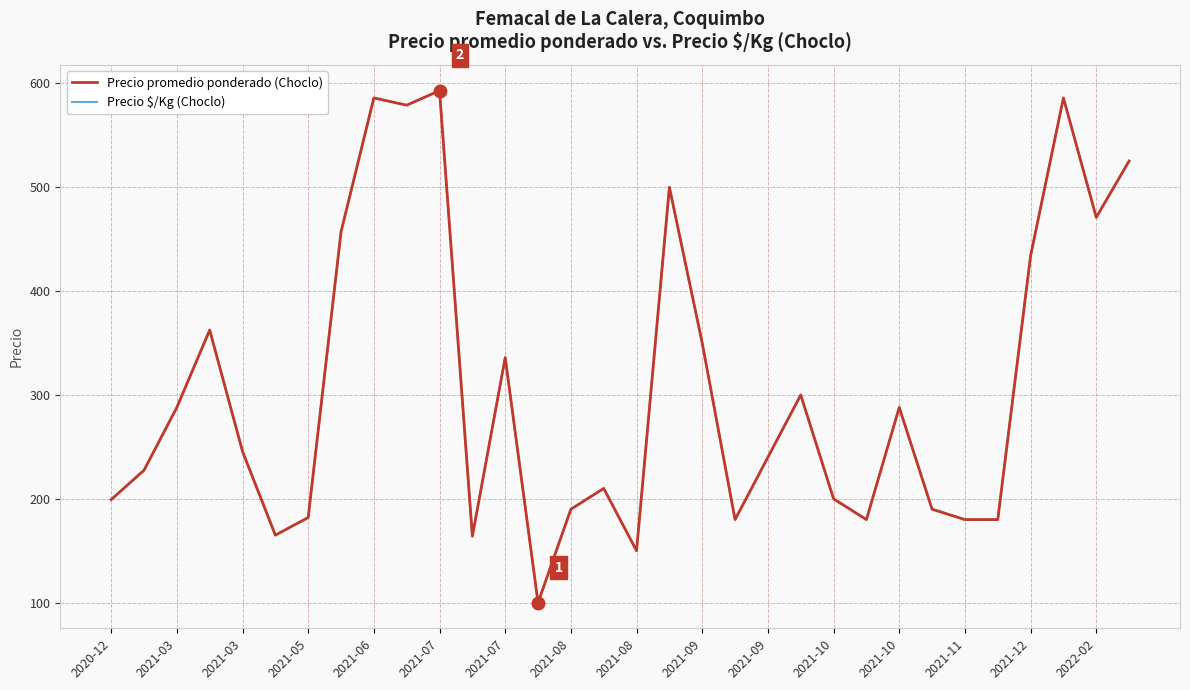

Is this an area chart (filled region under the line)?

No